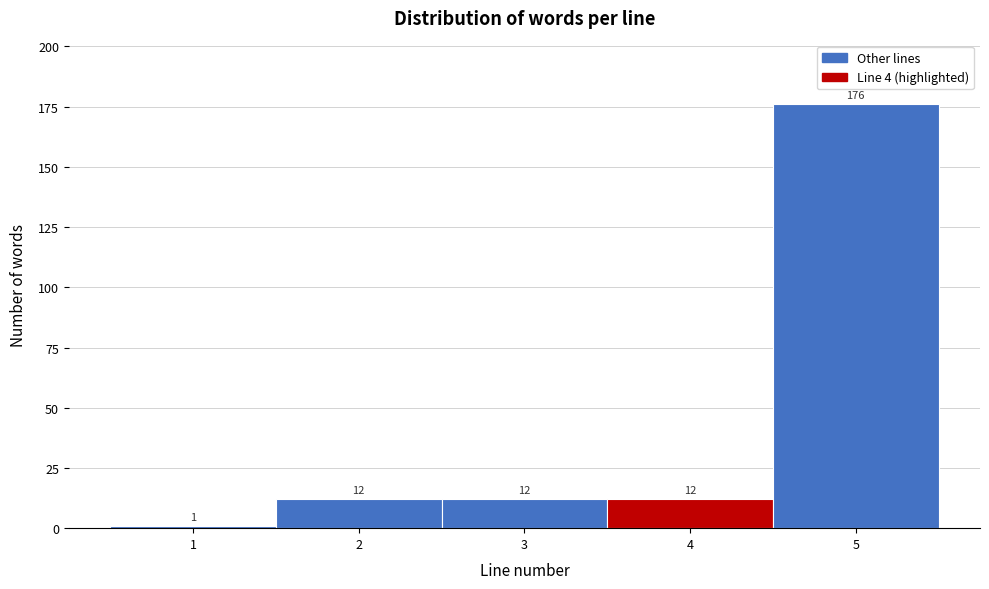

Reading left to right, list every bar in this chart as the range it spans on the x-axis followed by its height.

0.5 to 1.5: 1
1.5 to 2.5: 12
2.5 to 3.5: 12
3.5 to 4.5: 12
4.5 to 5.5: 176